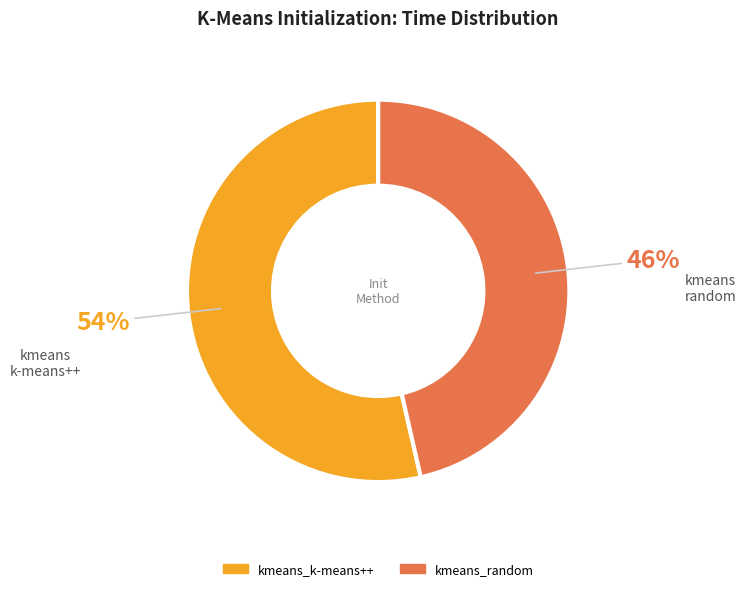

Is the sum of kmeans_random and kmeans_k-means++ greater than half?

Yes